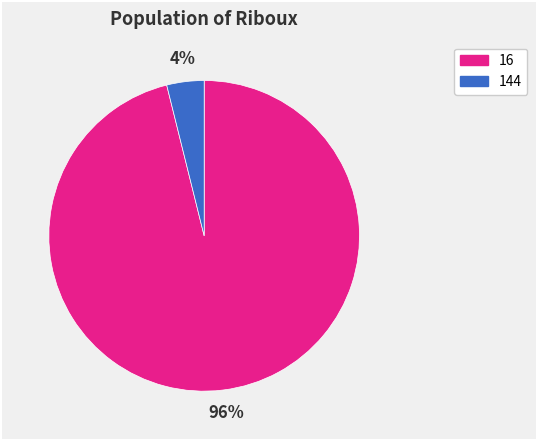

Which category has the smallest portion of the pie?

144